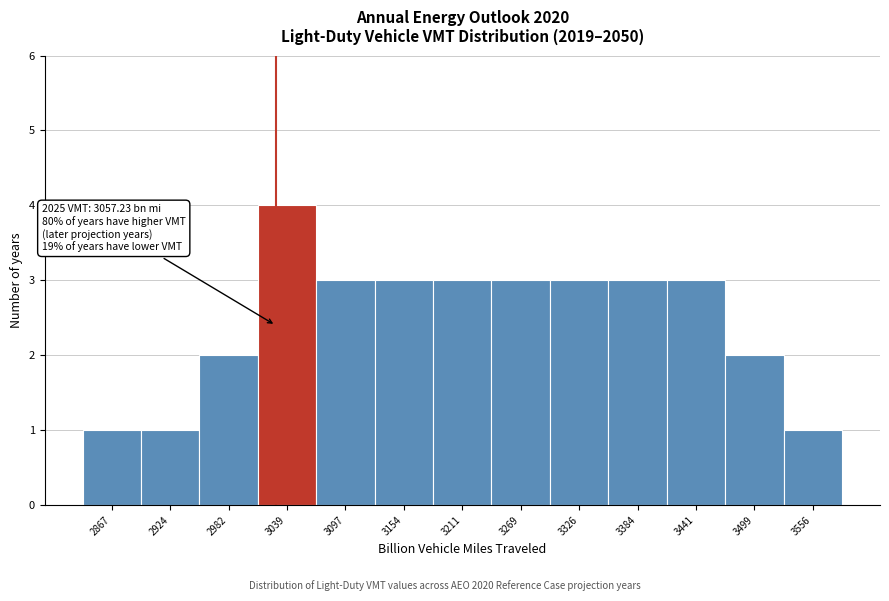

Reading left to right, list all the values displayed in this chart.

2867=1	2924=1	2982=2	3039=4	3097=3	3154=3	3211=3	3269=3	3326=3	3384=3	3441=3	3499=2	3556=1